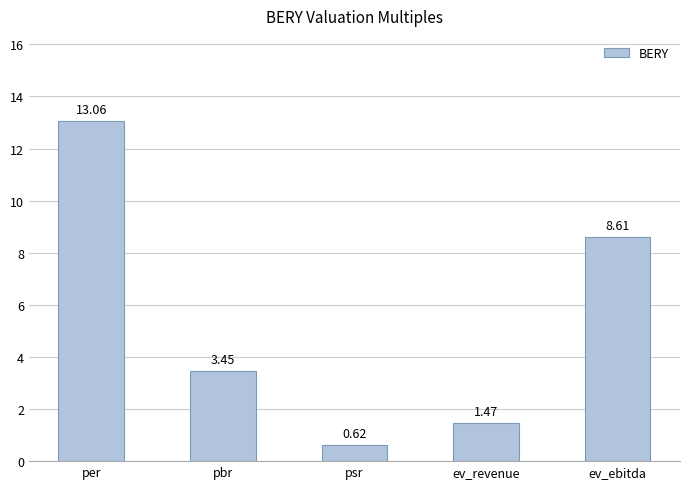

Where is the data nearest to the value 6?

pbr